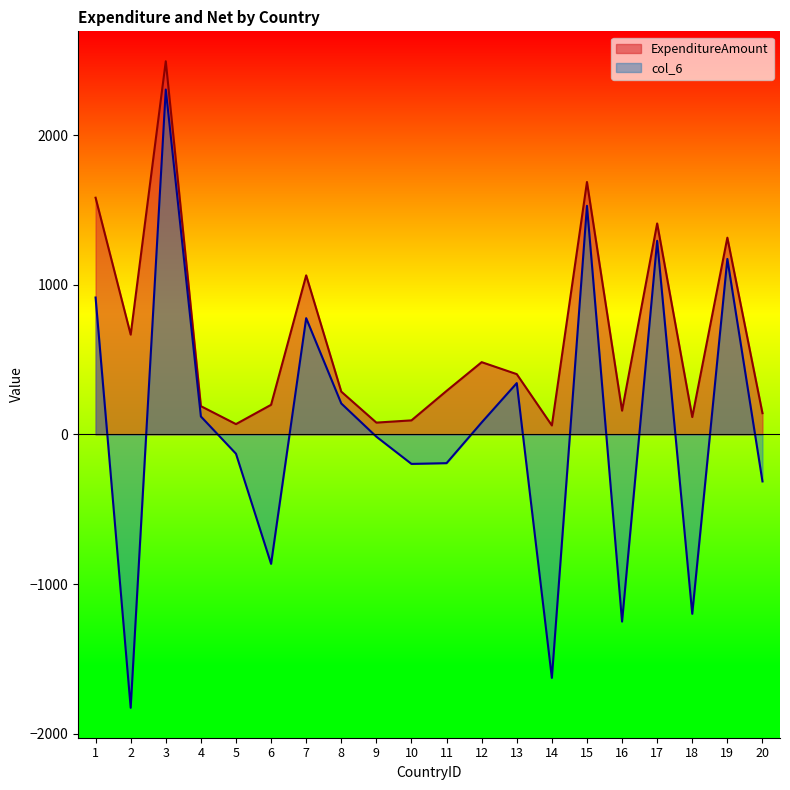

Which series changed the most between 5 and 12?

ExpenditureAmount